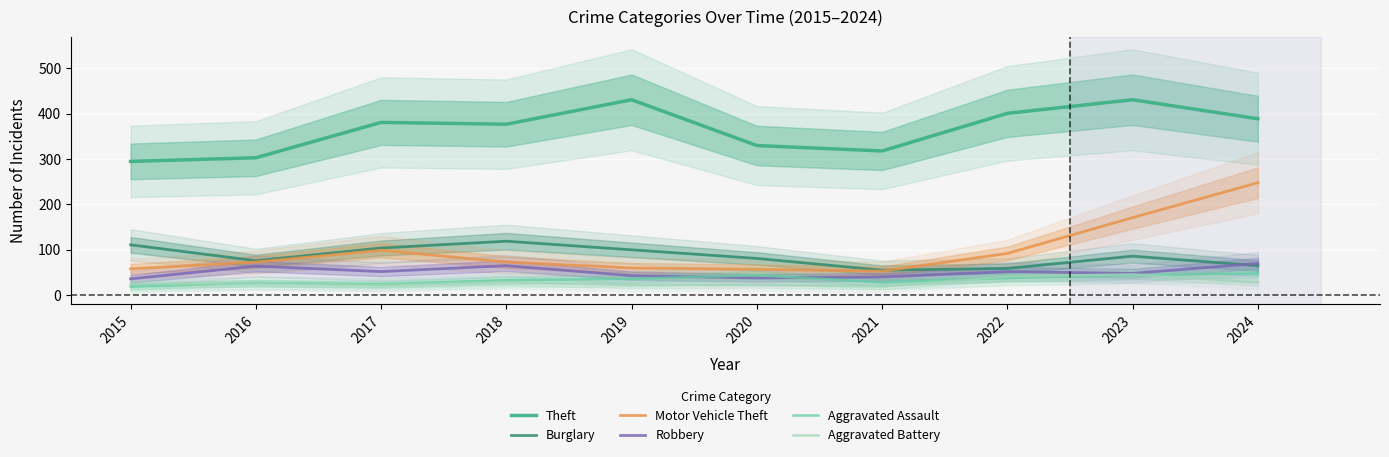

Which series has the largest total across all categories?

Theft